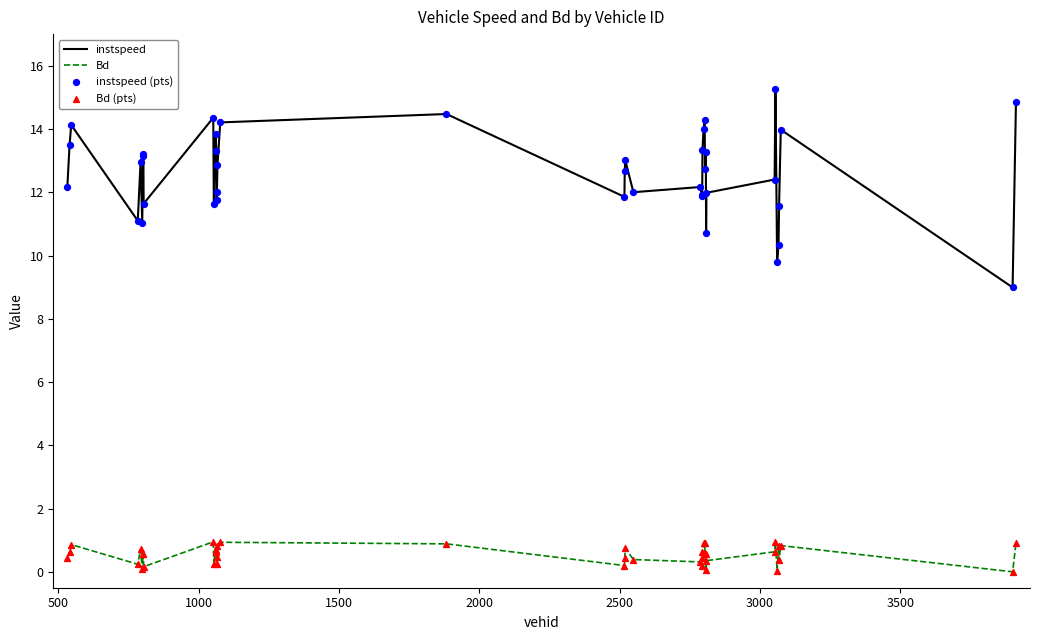

What is the difference between the maximum and minimum values in the Bd series?

0.9